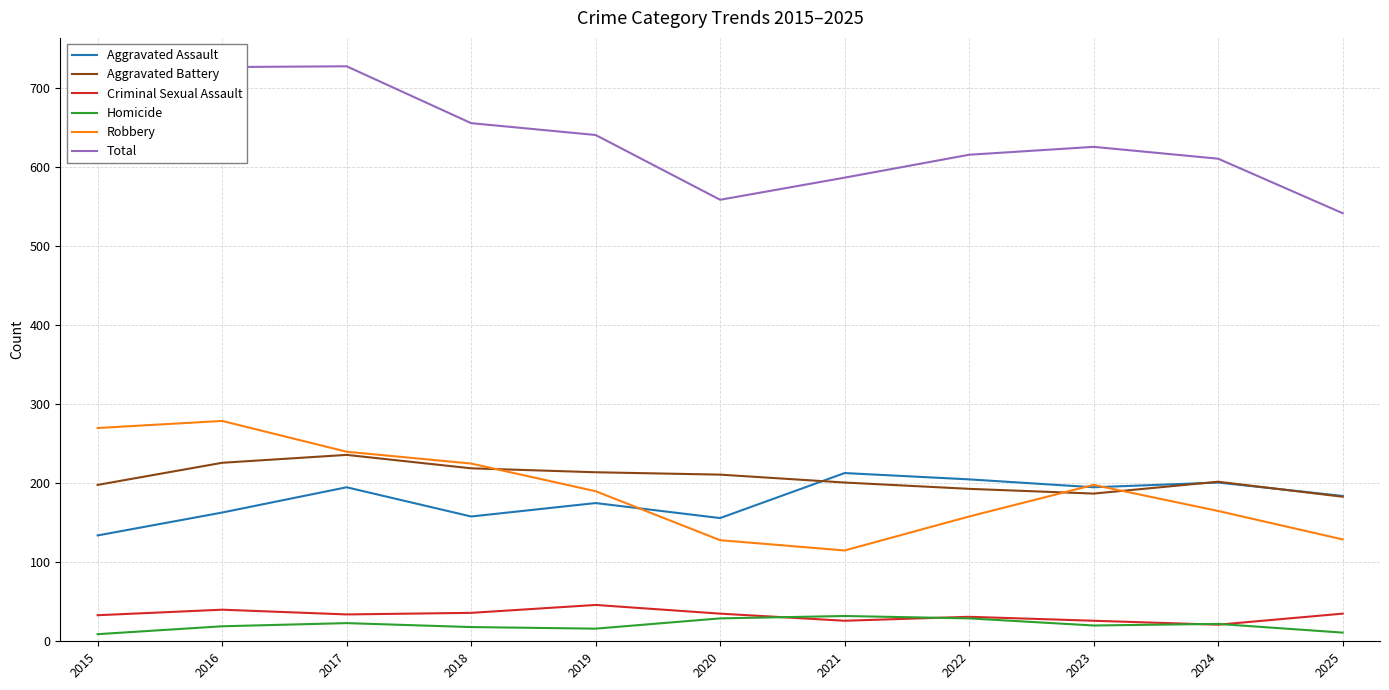

True or false: Homicide has more than 0 interior local peaks.

True